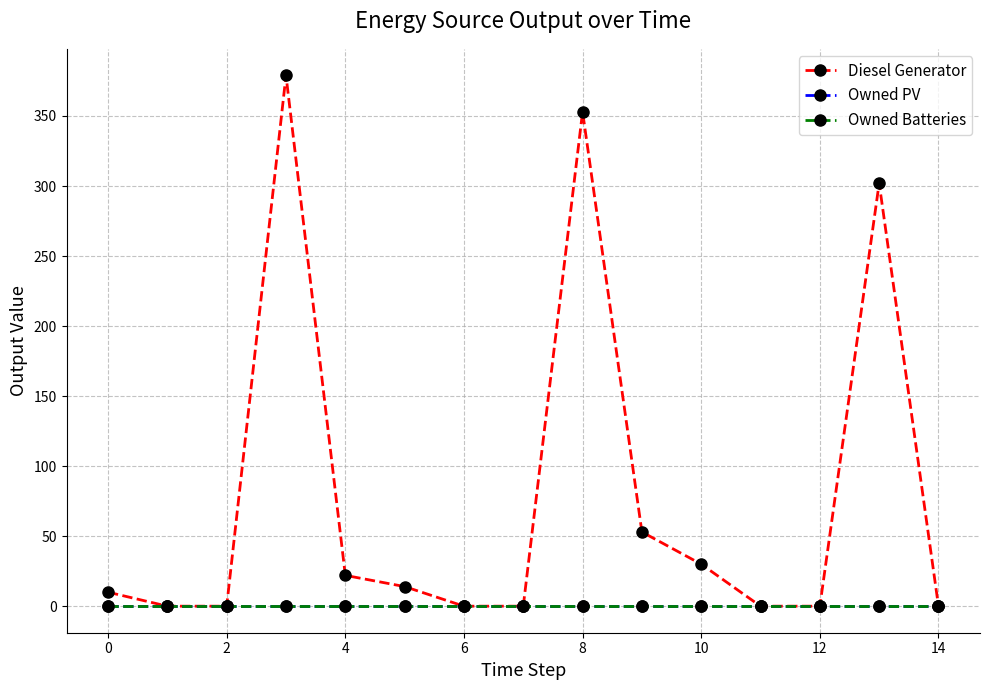

What is the difference between the maximum and second lowest values in the Diesel Generator series?

379